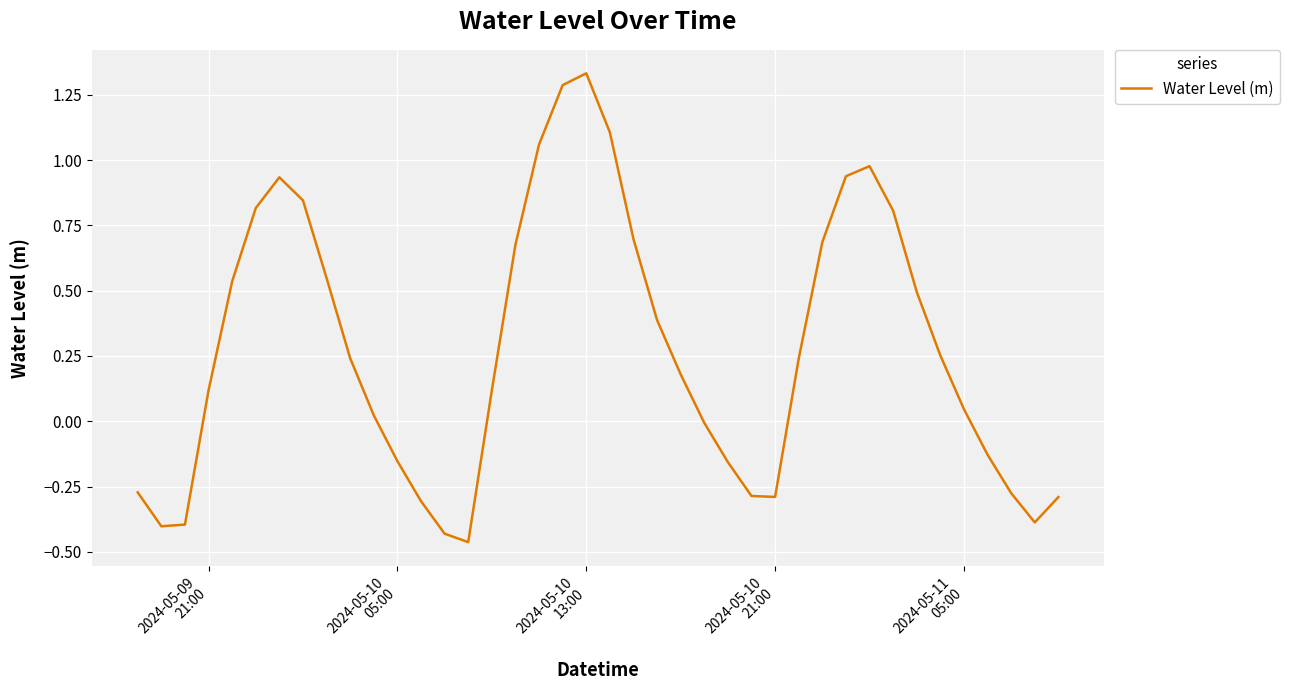

What is the difference between the maximum and minimum values?

1.8